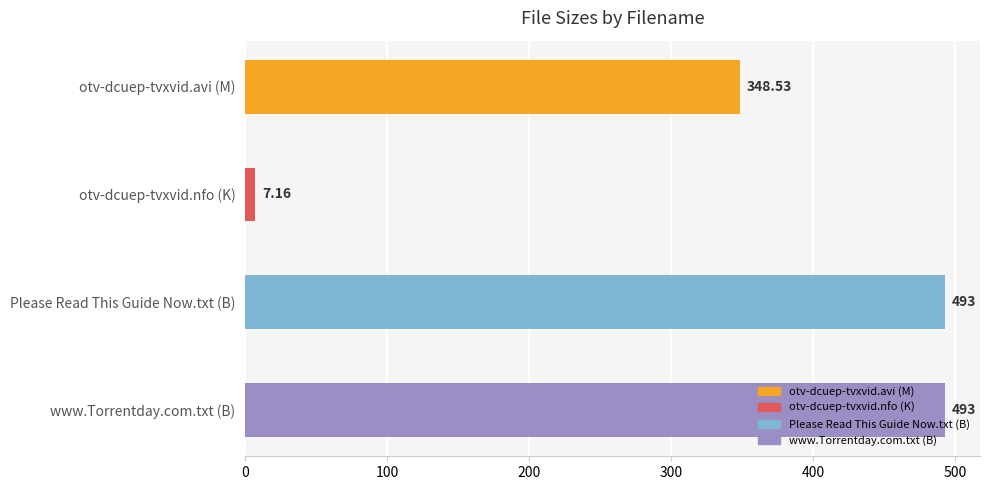

Which category has the lowest value across all series?

otv-dcuep-tvxvid.nfo (K)